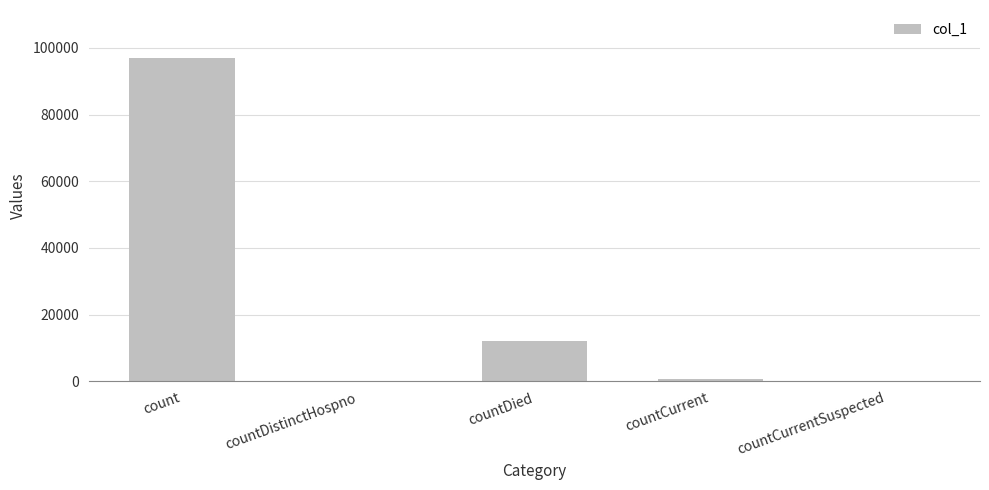

The chart shows a value of 0 at countCurrentSuspected. True or false?

True